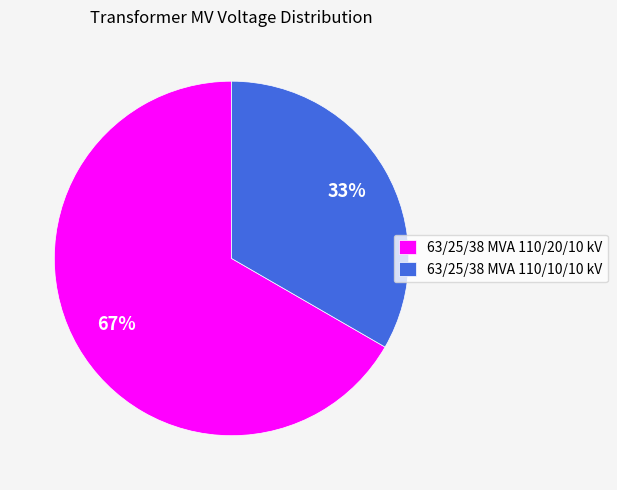

How many segments does this pie chart have?

2